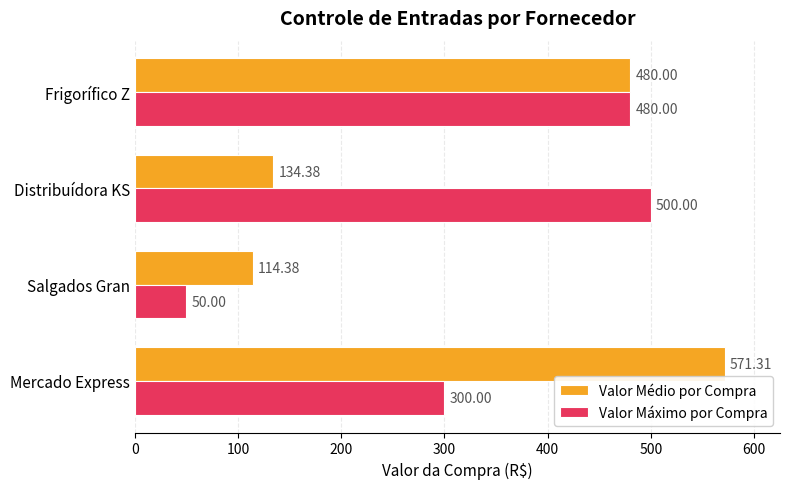

Which category has the lowest value across all series?

Salgados Gran